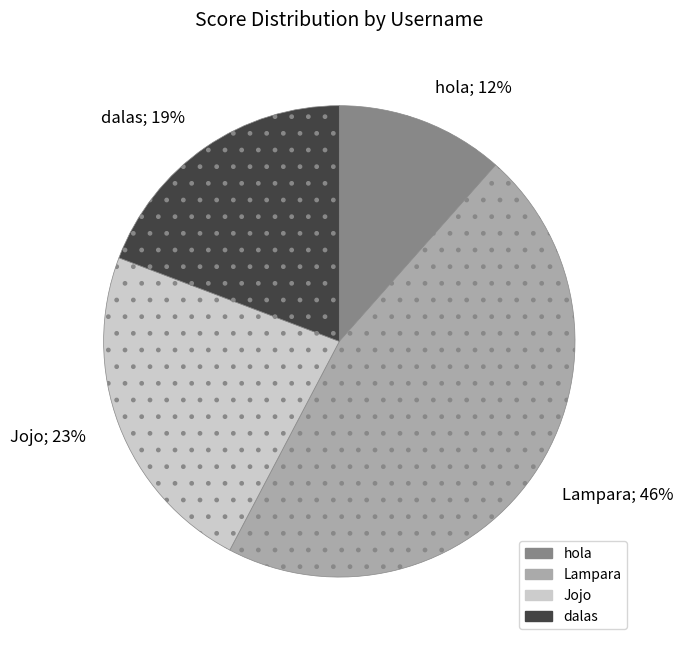

Is the sum of Jojo and dalas greater than half?

No